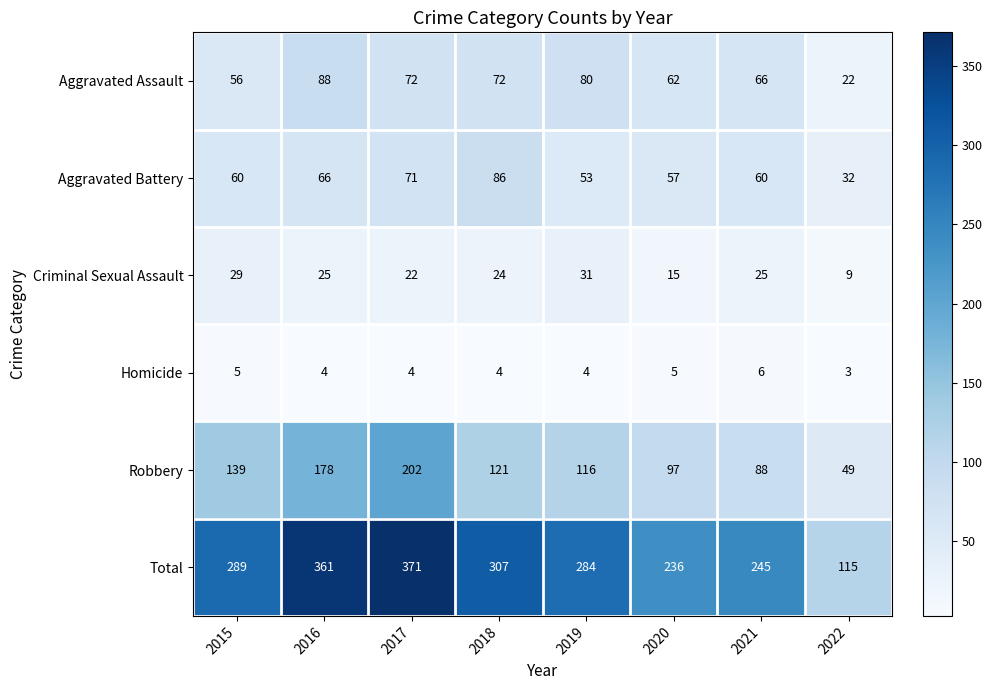

What is the average value of the Homicide series?

4